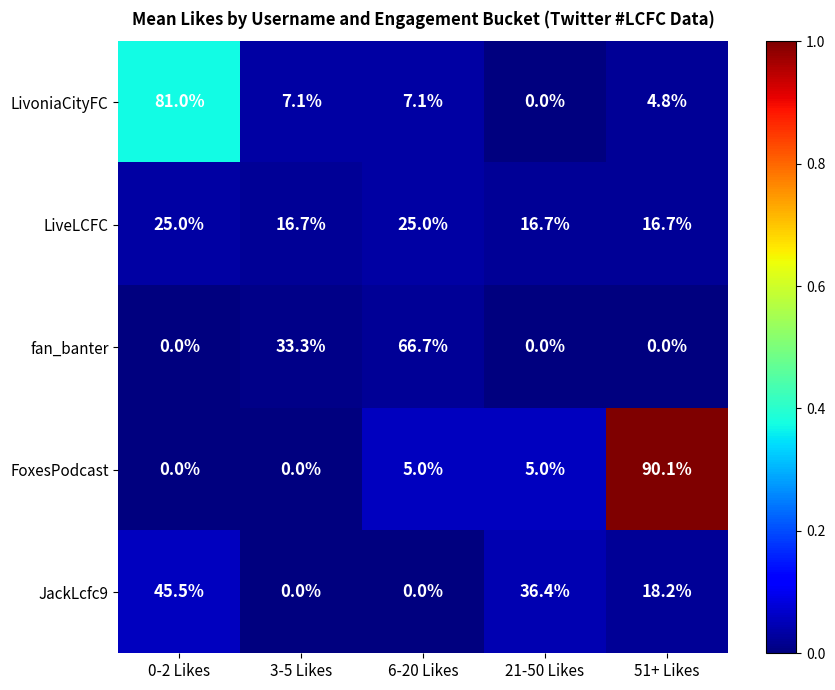

The value of FoxesPodcast at 6-20 Likes is 2.4. True or false?

False